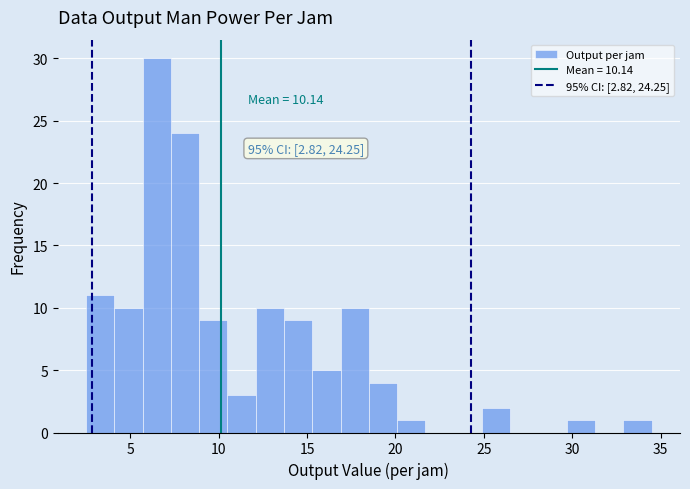

Read against the x-axis, roughly where is the centre of the tallest bar?

6.5